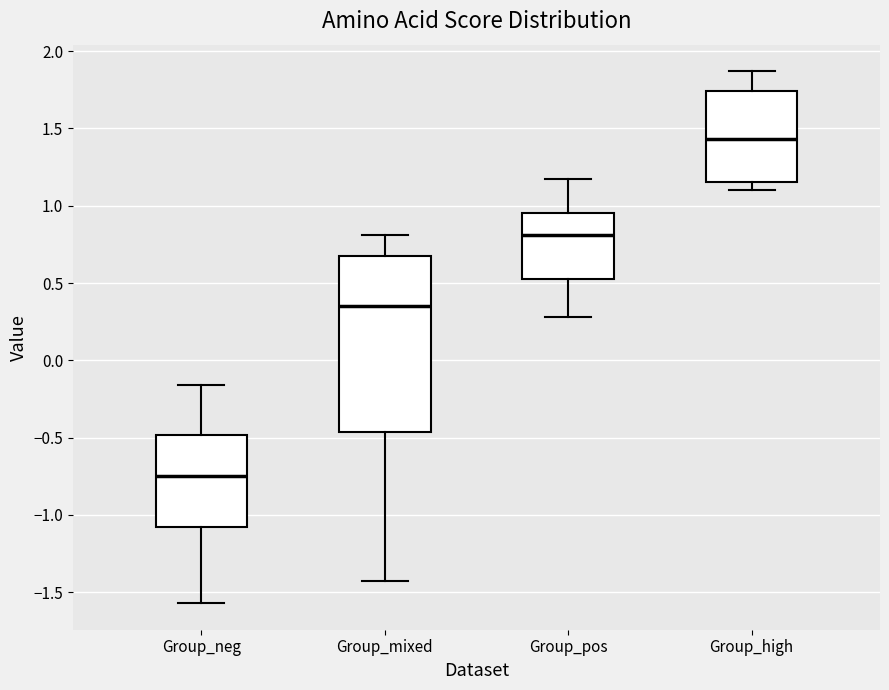

Which box is the tallest, from its lower edge to its upper edge?

Group_mixed